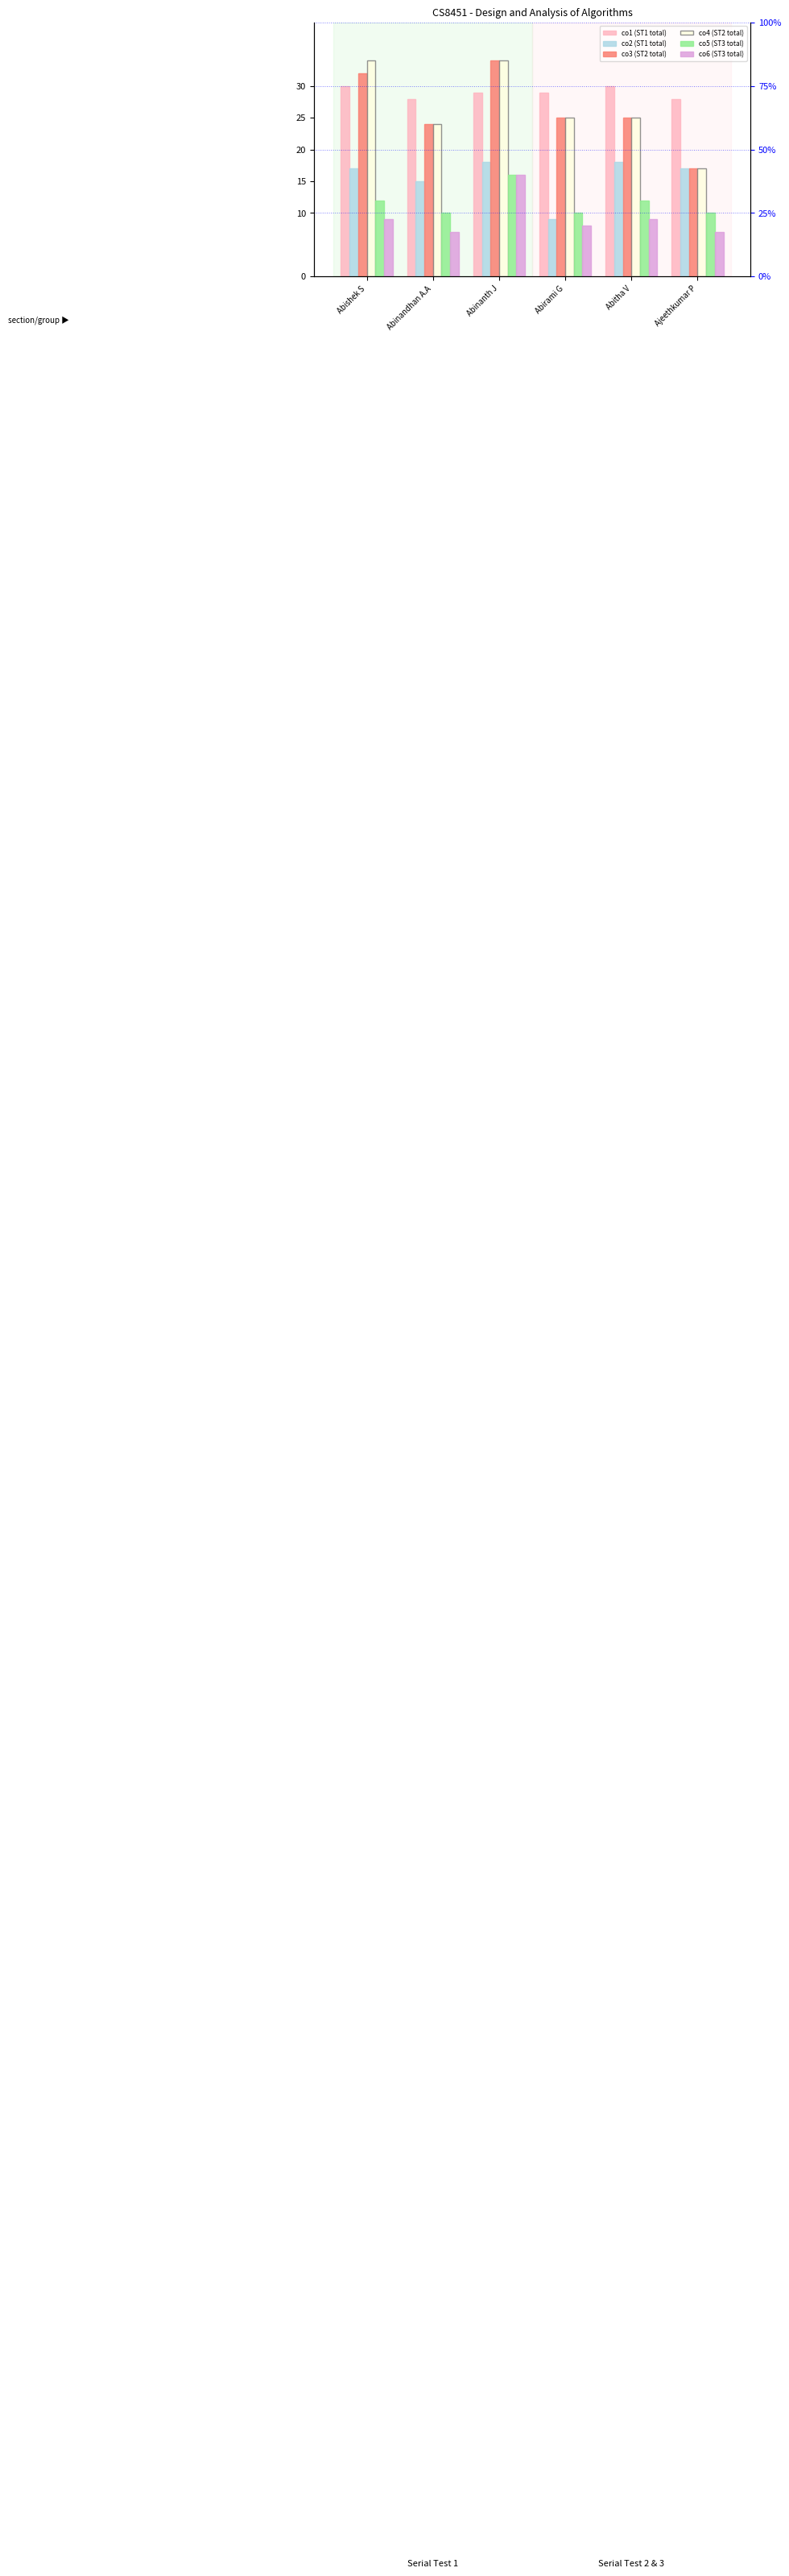

What is the sum of the co1 (ST1 total) values at Abinandhan A.A and Abinanth J?

57